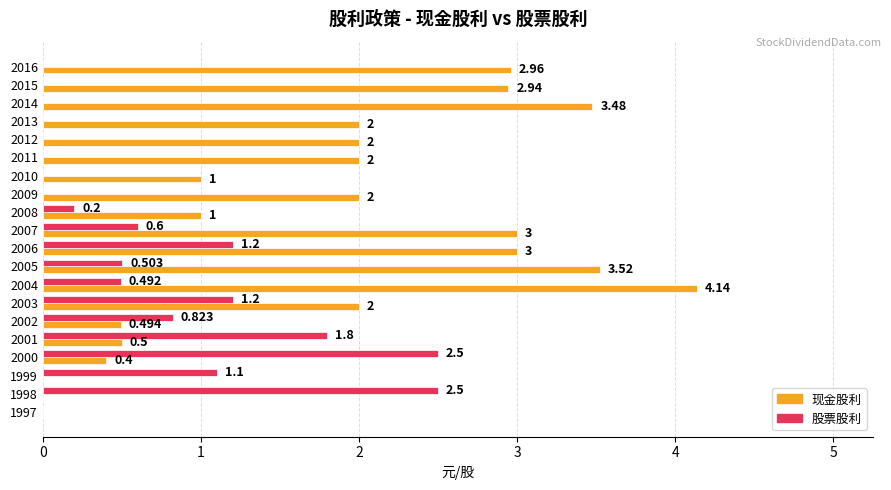

Between 2009 and 2007, which series saw the biggest shift?

现金股利